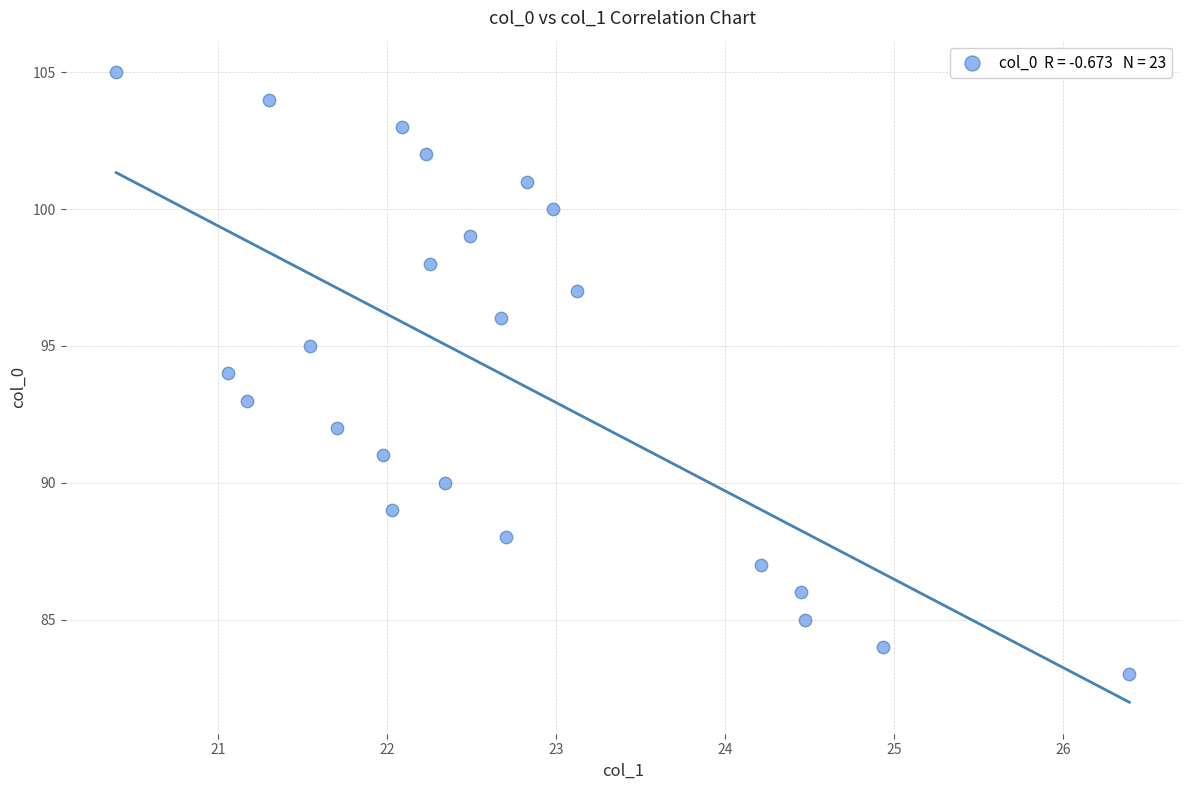

What is the range of Y values (max minus min)?

22